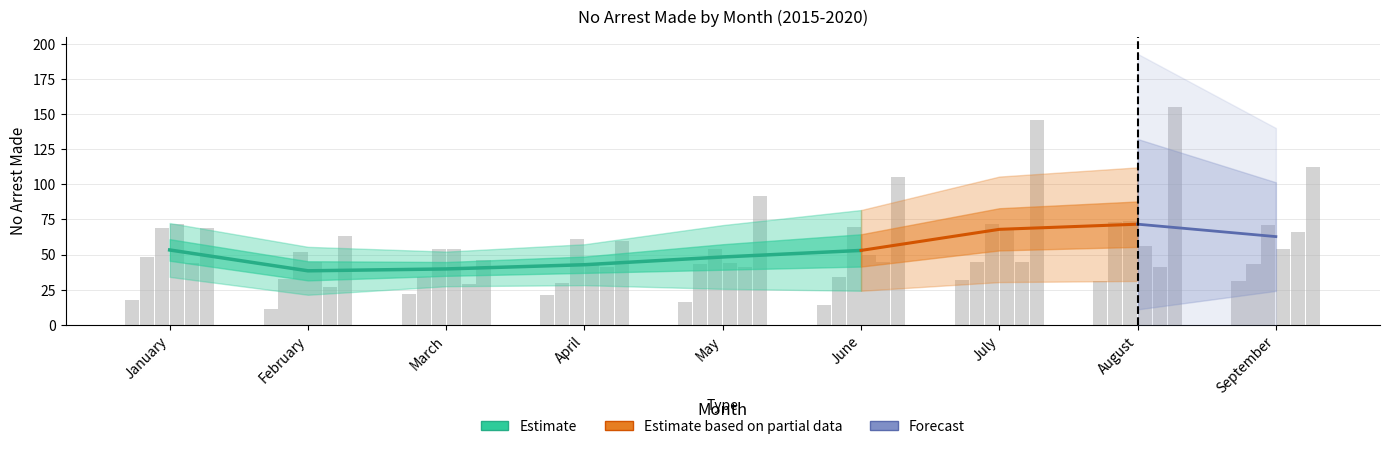

What is the value of the no_arrest_made_2016 bar at the 3rd from the left?

34